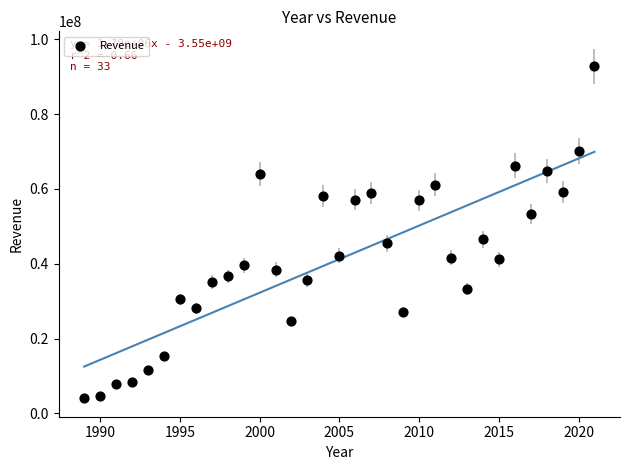

What Y value in the scatter plot is closest to 48387000?

46483000